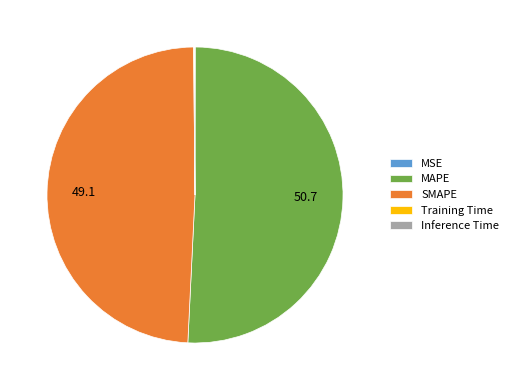

Combined, do SMAPE and MAPE account for over 50%?

Yes